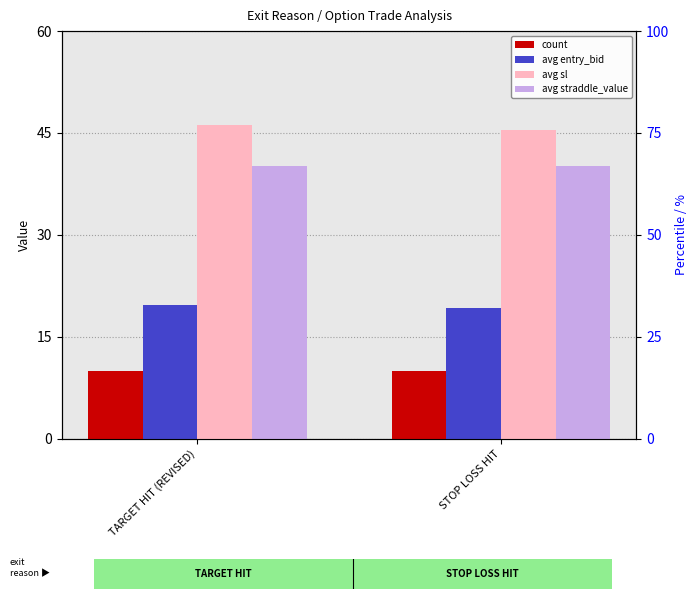

Between TARGET HIT (REVISED) and STOP LOSS HIT, which series saw the biggest shift?

avg sl